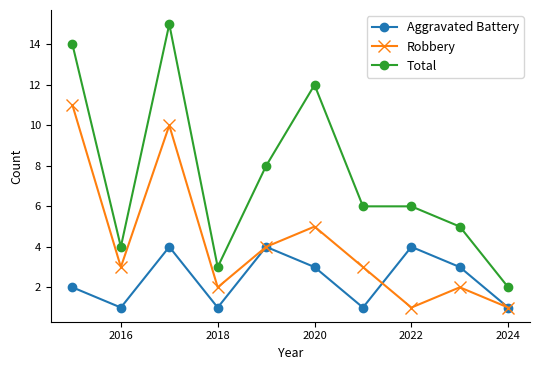

Which series has the largest total across all categories?

Total